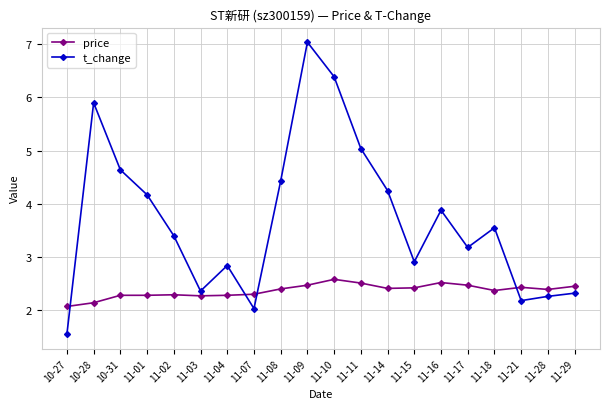

What is the maximum value for t_change?

7.0